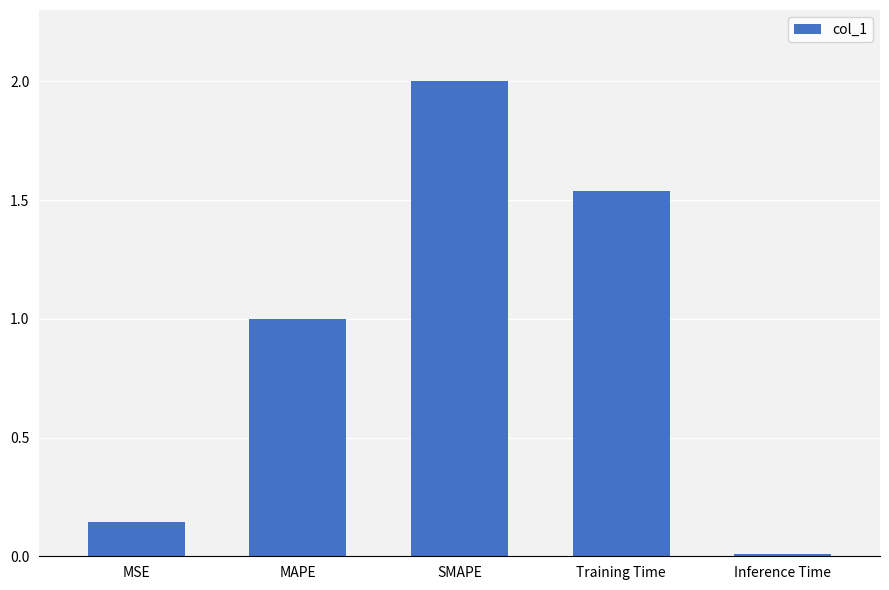

What is the difference between the second highest and second lowest values?

1.4